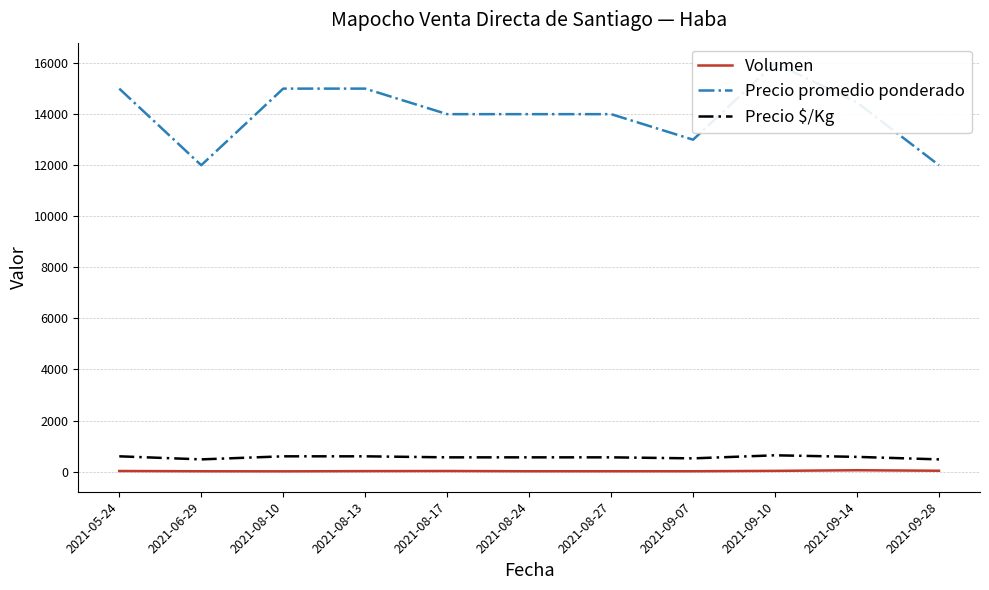

How many lines are shown in the chart?

3